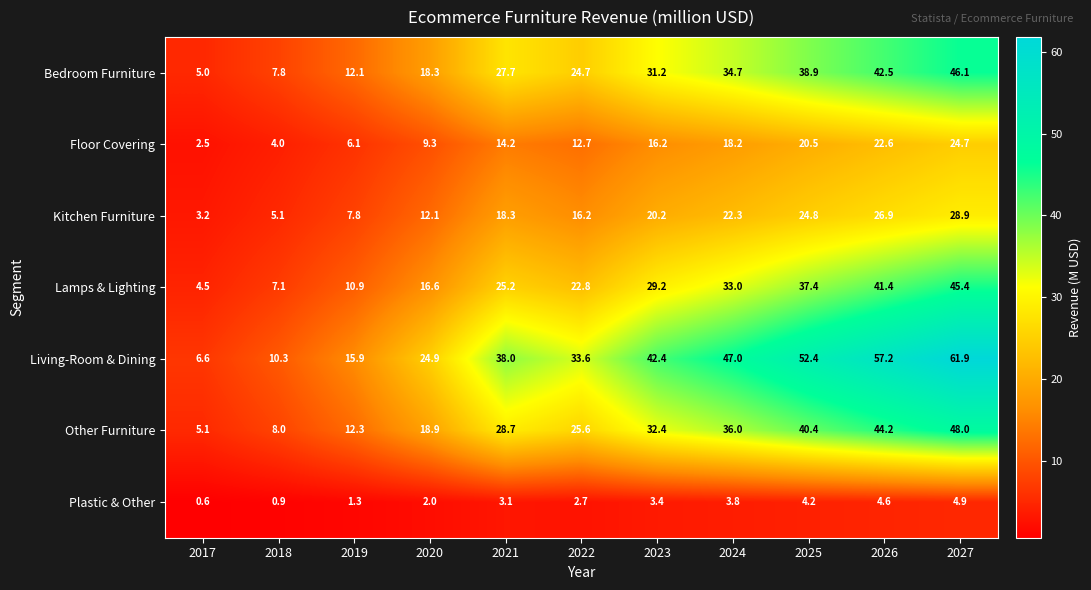

True or false: Lamps & Lighting has a value of 37.4 at 2025.

True